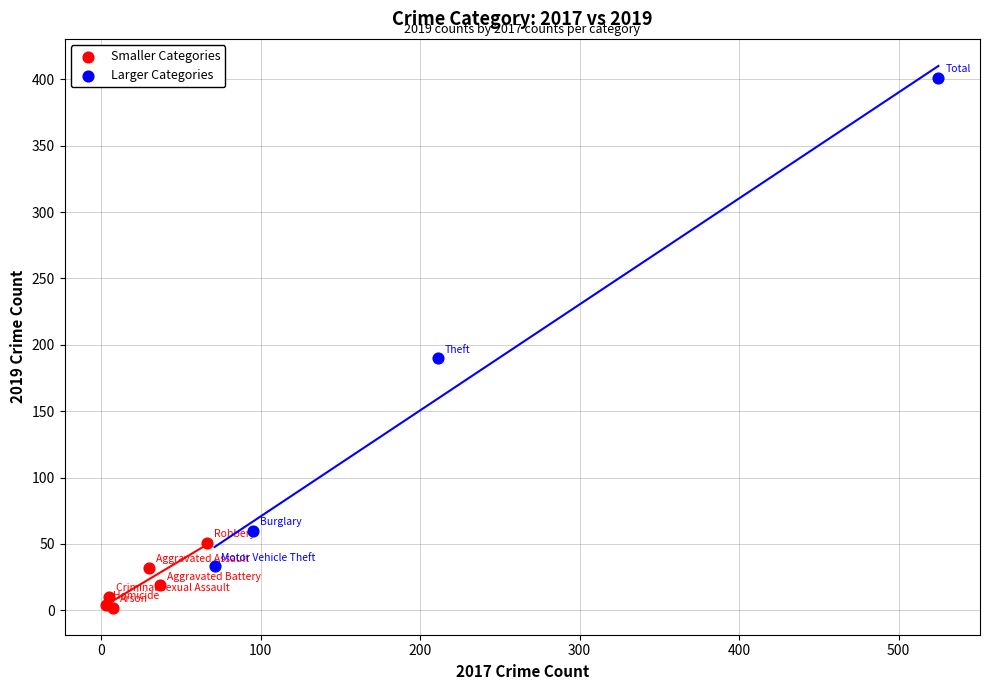

Which series contains the highest Y value?

Larger Categories